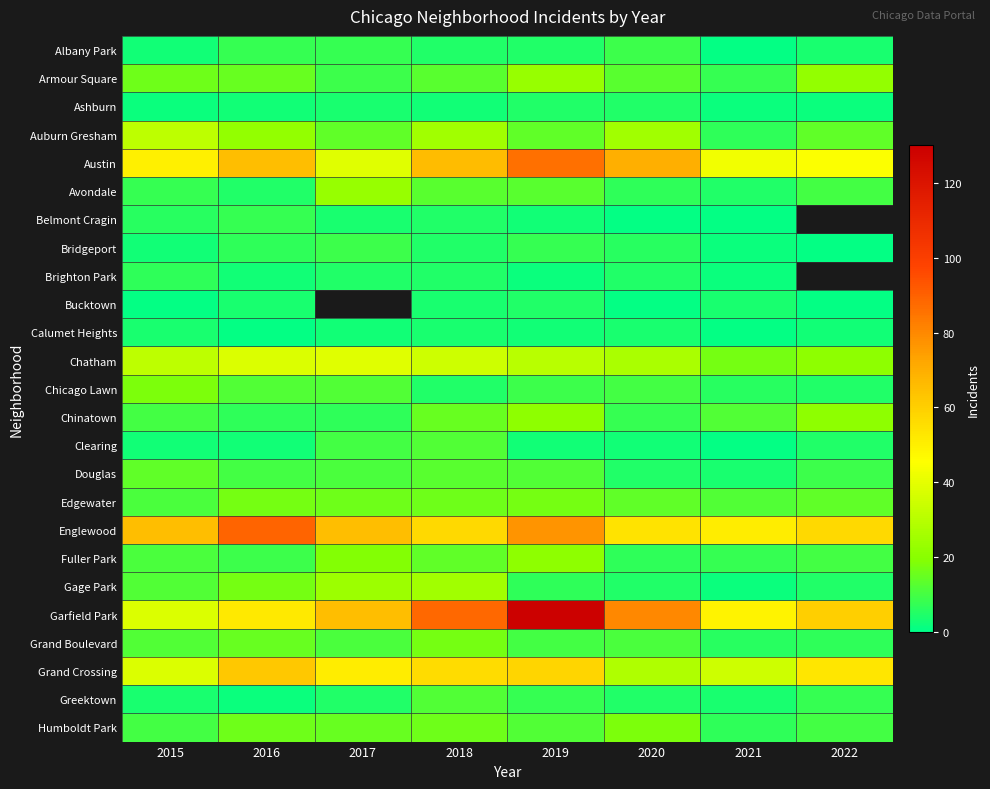

Rank the categories by Grand Boulevard value from highest to lowest.

2018, 2016, 2015, 2017, 2020, 2019, 2022, 2021